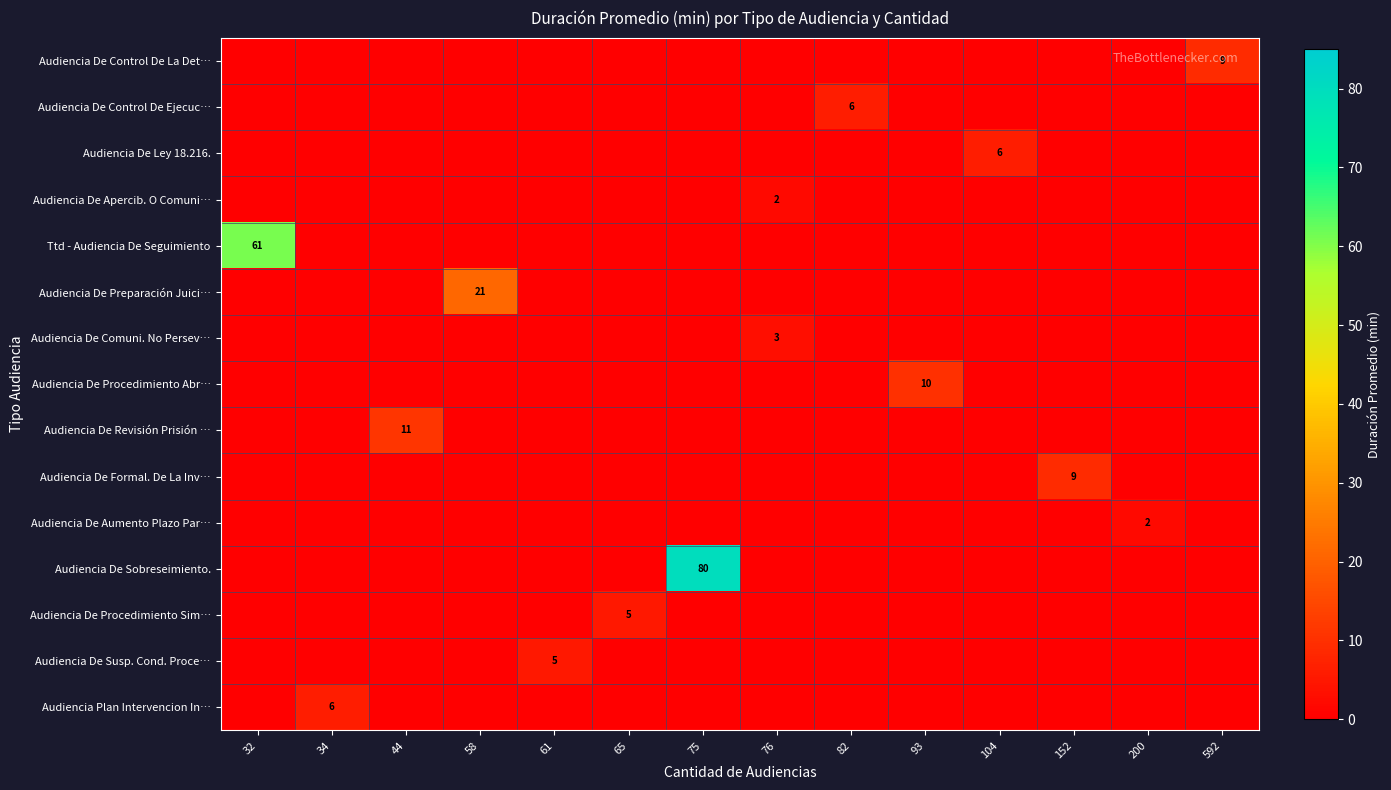

The value of Ttd - Audiencia De Seguimiento at 32 is 61. True or false?

True